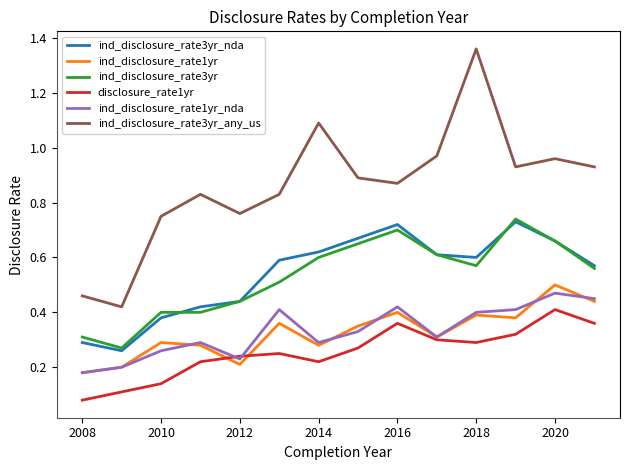

Which series has the largest total across all categories?

ind_disclosure_rate3yr_any_us